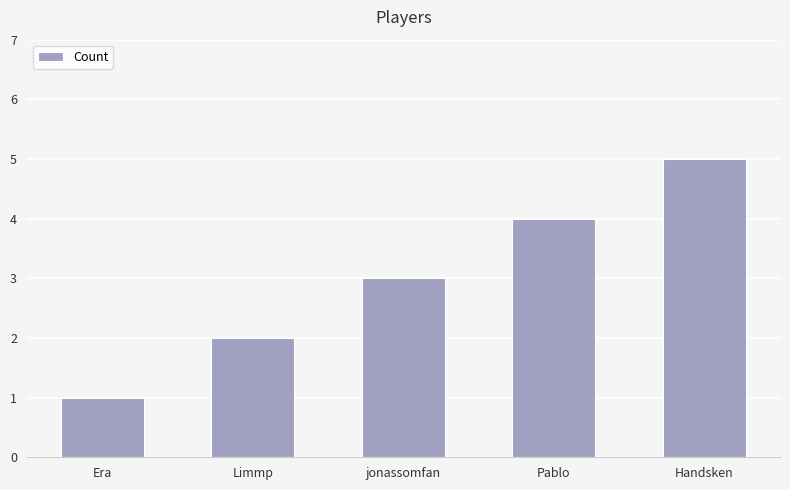

Reading right to left, what are all the values shown in this chart?

Handsken=5	Pablo=4	jonassomfan=3	Limmp=2	Era=1